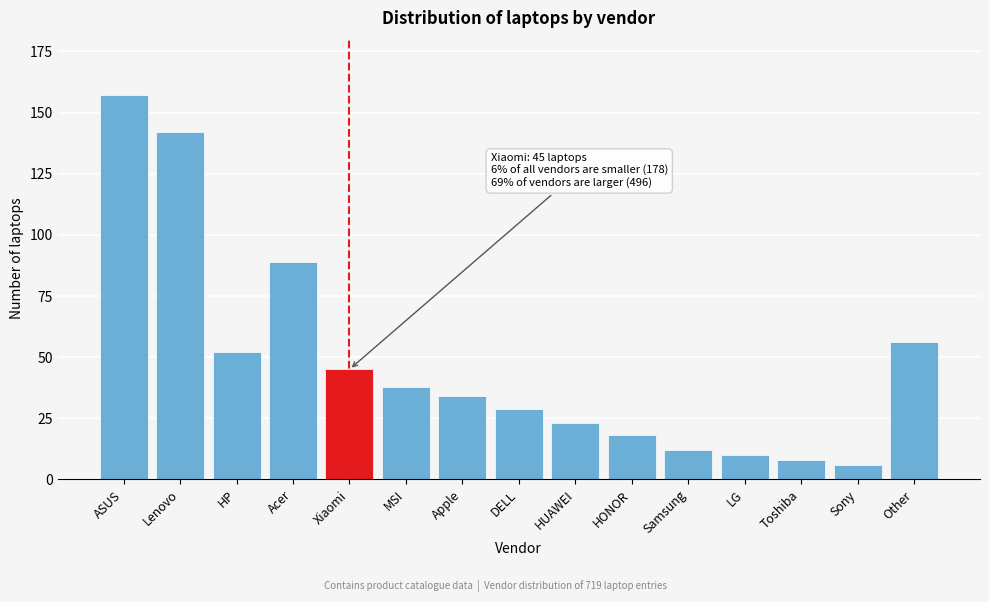

Reading left to right, list all the values displayed in this chart.

157	142	52	89	45	38	34	29	23	18	12	10	8	6	56